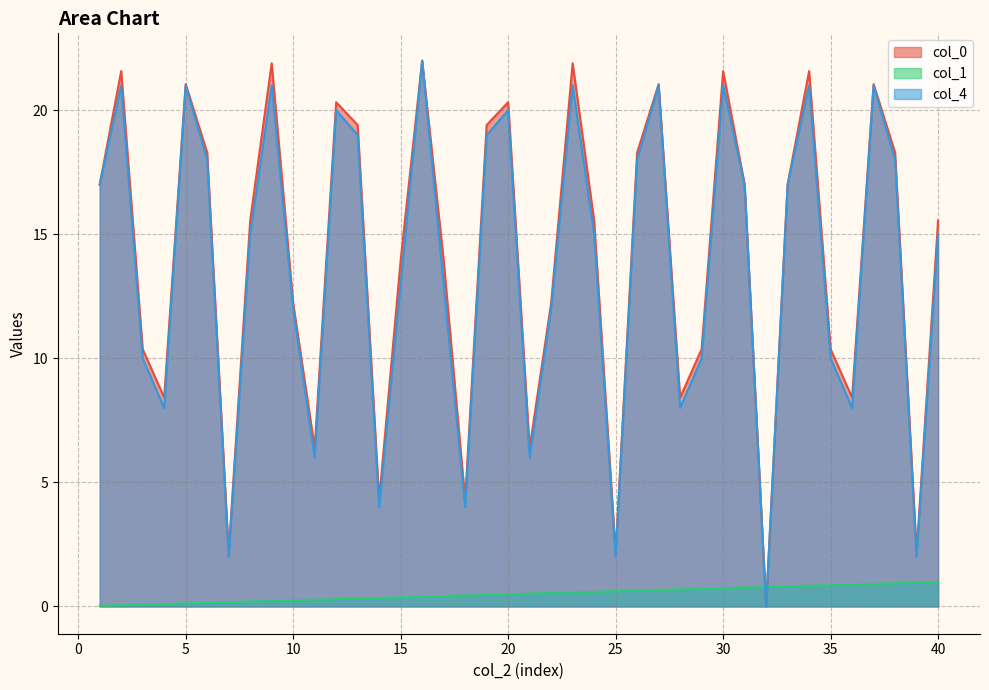

True or false: col_4 has a value of 21.0 at 23.

True